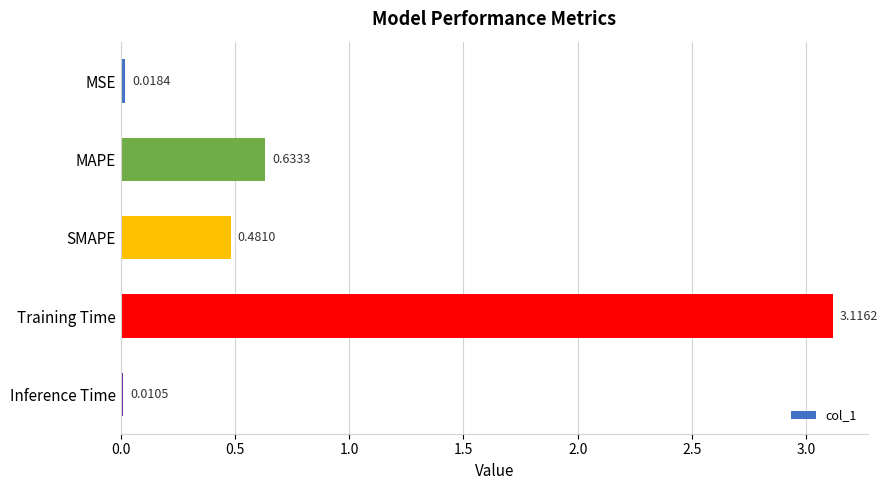

Which has a higher value, Inference Time or MAPE?

MAPE